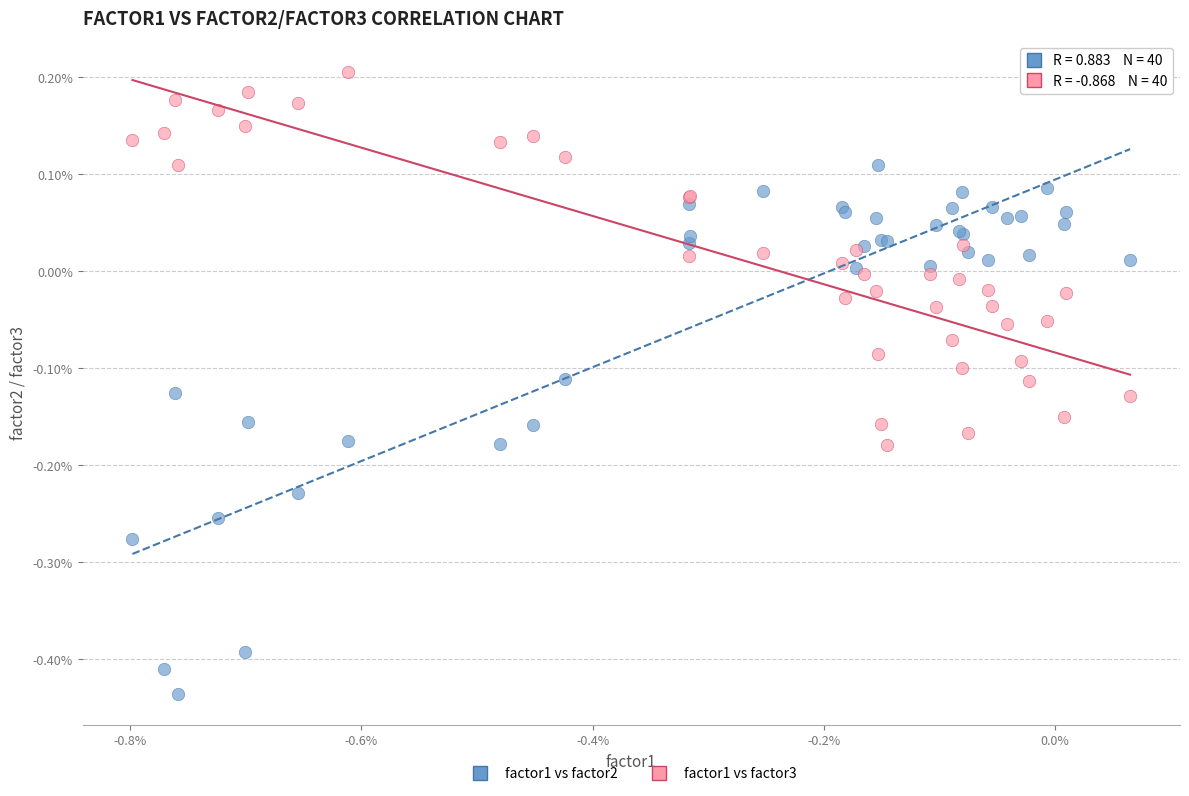

Which series contains the highest Y value?

factor1 vs factor3